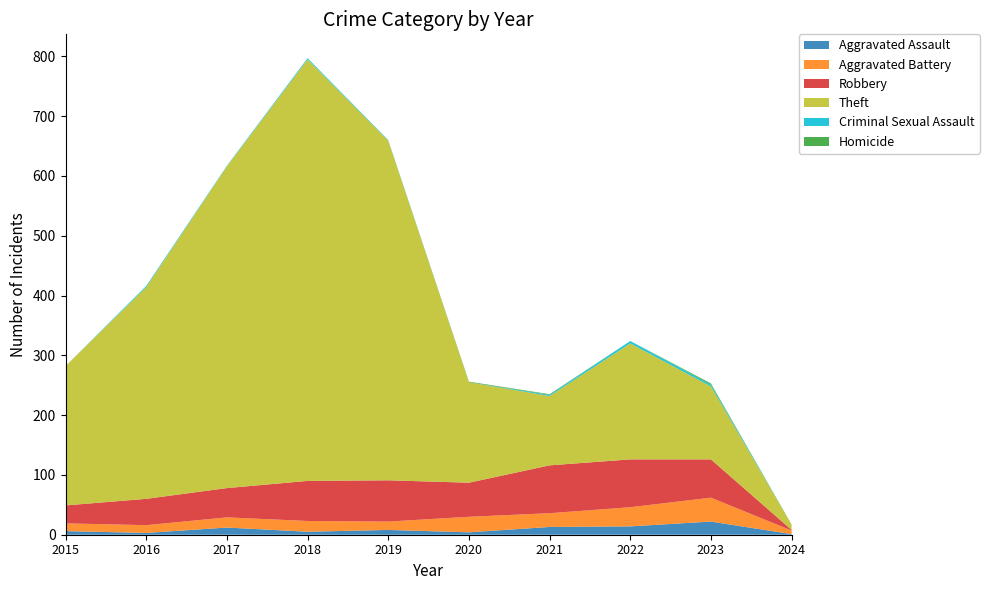

Reading left to right, list all the values displayed in this chart.

Aggravated Assault: 6	3	12	5	8	4	13	14	22	1
Aggravated Battery: 13	13	17	18	14	26	23	32	40	6
Robbery: 30	44	49	67	69	57	80	80	64	1
Theft: 233	354	538	705	568	168	116	194	122	9
Criminal Sexual Assault: 0	2	1	2	1	0	2	4	3	0
Homicide: 0	0	0	0	0	1	1	0	2	0